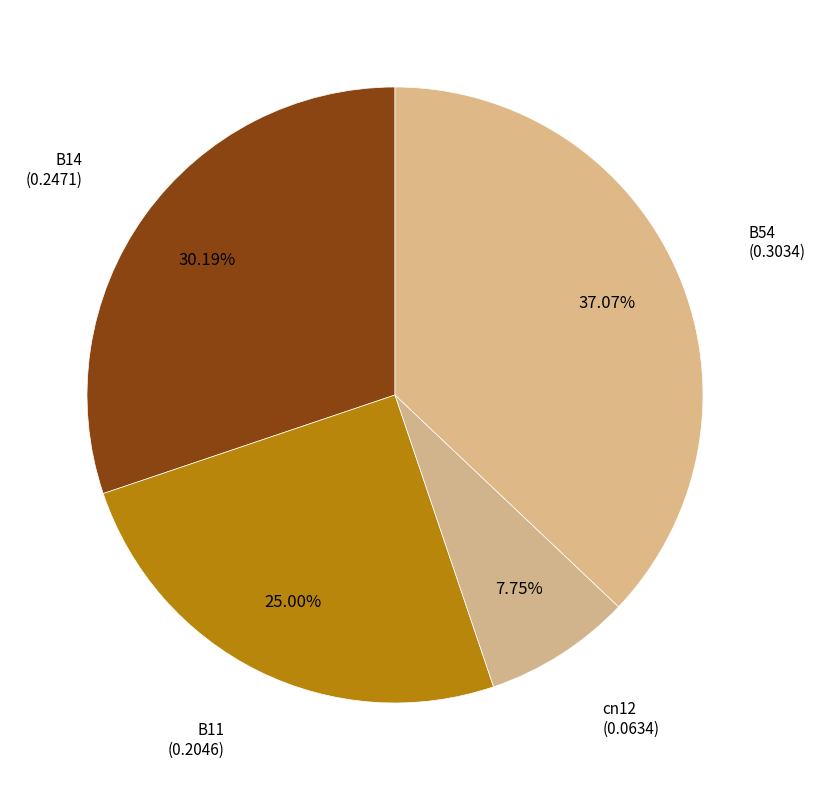

Combined, what portion of the pie is B14 and cn12?

37.9%